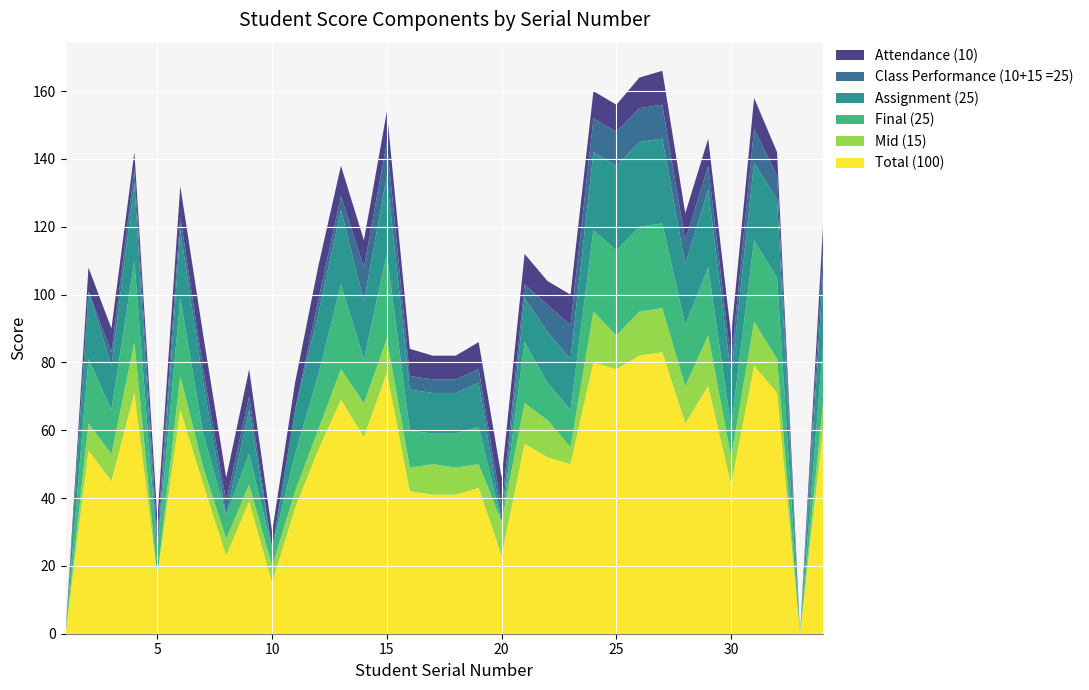

Reading left to right, list all the values displayed in this chart.

Total (100): 0	54	45	71	17	66	44	23	39	15	37	54	69	58	77	42	41	41	43	23	56	52	50	80	78	82	83	62	73	44	79	71	0	60
Mid (15): 0	8	8	15	0	10	5	5	5	5	5	6	9	10	10	7	9	8	7	10	12	11	5	15	10	13	13	11	15	8	13	10	0	8
Final (25): 0	19	13	24	7	23	10	7	9	5	11	16	25	13	25	11	9	10	11	0	18	11	11	24	25	25	25	18	20	9	24	24	0	17
Assignment (25): 0	20	13	23	0	20	15	0	13	0	13	18	22	17	23	12	12	12	13	0	13	15	15	23	25	25	25	18	23	15	23	23	0	20
Class Performance (10+15 =25): 0	0	4	4	4	4	4	4	4	0	0	4	4	10	10	4	4	4	4	4	4	8	10	10	10	10	10	7	7	4	10	7	0	7
Attendance (10): 0	7	7	5	6	9	10	7	8	5	8	10	9	8	9	8	7	7	8	9	9	7	9	8	8	9	10	8	8	8	9	7	0	8